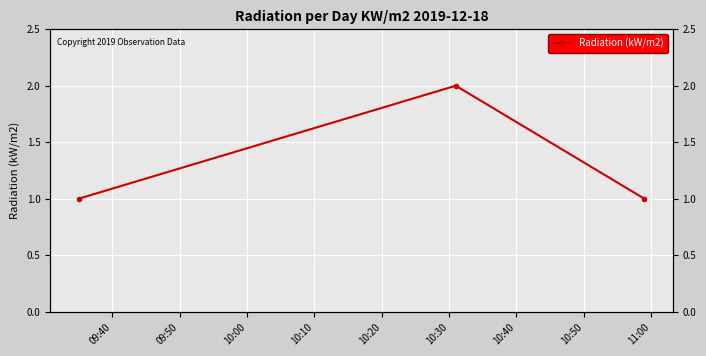

What is the difference between the maximum and minimum values?

1